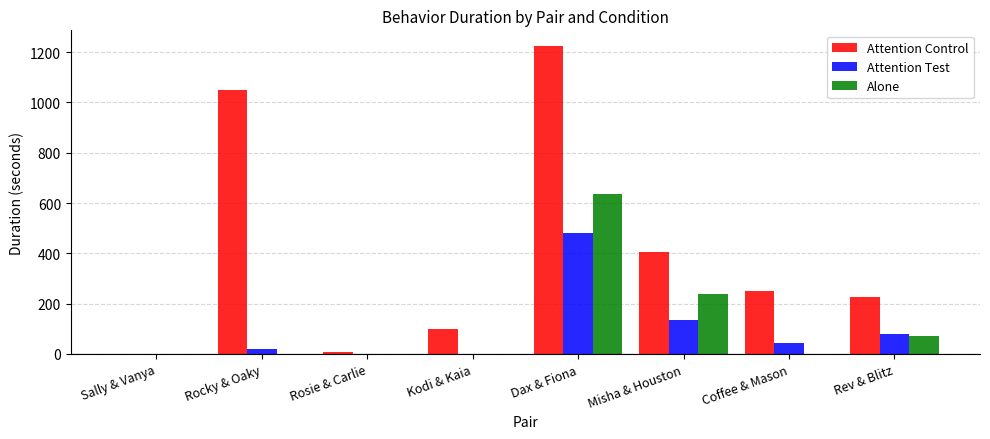

What is the sum of the Alone values at Dax & Fiona and Kodi & Kaia?

634.0